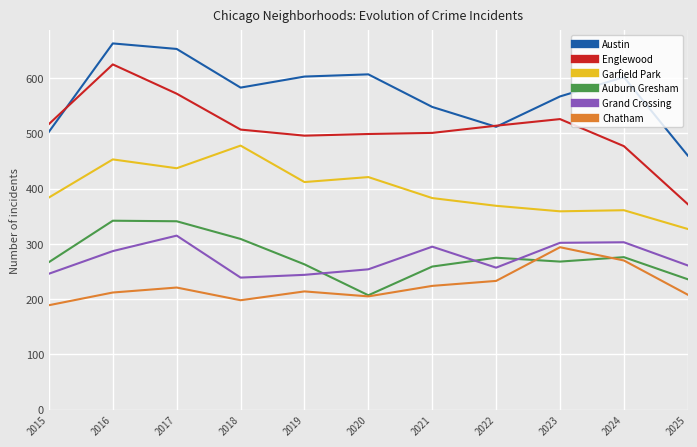

At which label does Austin reach its minimum?

2025